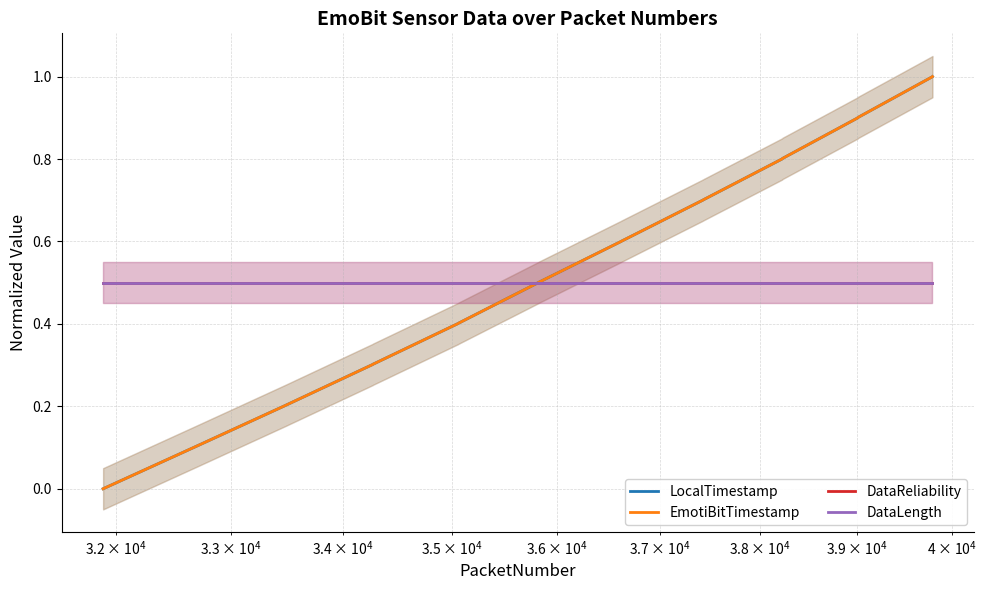

Reading left to right, extract all data points from this chart.

LocalTimestamp: 0.0	0.1	0.2	0.3	0.3	0.4	0.4	0.4	0.5	0.5	0.6	0.6	0.7	0.7	0.8	0.8	0.9	0.9	1.0	1.0
EmotiBitTimestamp: 0.0	0.1	0.2	0.3	0.3	0.4	0.4	0.4	0.5	0.5	0.6	0.6	0.7	0.7	0.8	0.8	0.9	0.9	1.0	1.0
DataReliability: 0.5	0.5	0.5	0.5	0.5	0.5	0.5	0.5	0.5	0.5	0.5	0.5	0.5	0.5	0.5	0.5	0.5	0.5	0.5	0.5
DataLength: 0.5	0.5	0.5	0.5	0.5	0.5	0.5	0.5	0.5	0.5	0.5	0.5	0.5	0.5	0.5	0.5	0.5	0.5	0.5	0.5